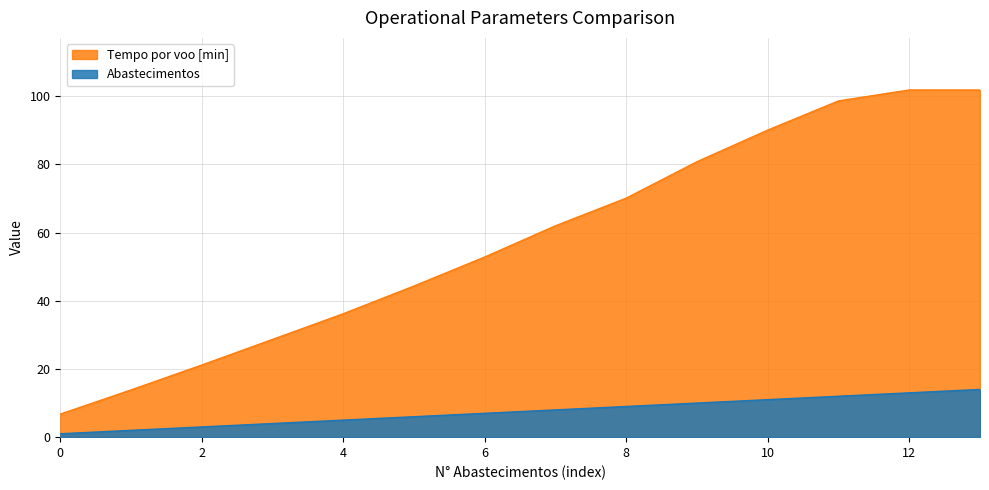

Reading left to right, extract all data points from this chart.

0=1	1=2	2=3	3=4	4=5	5=6	6=7	7=8	8=9	9=10	10=11	11=12	12=13	13=14